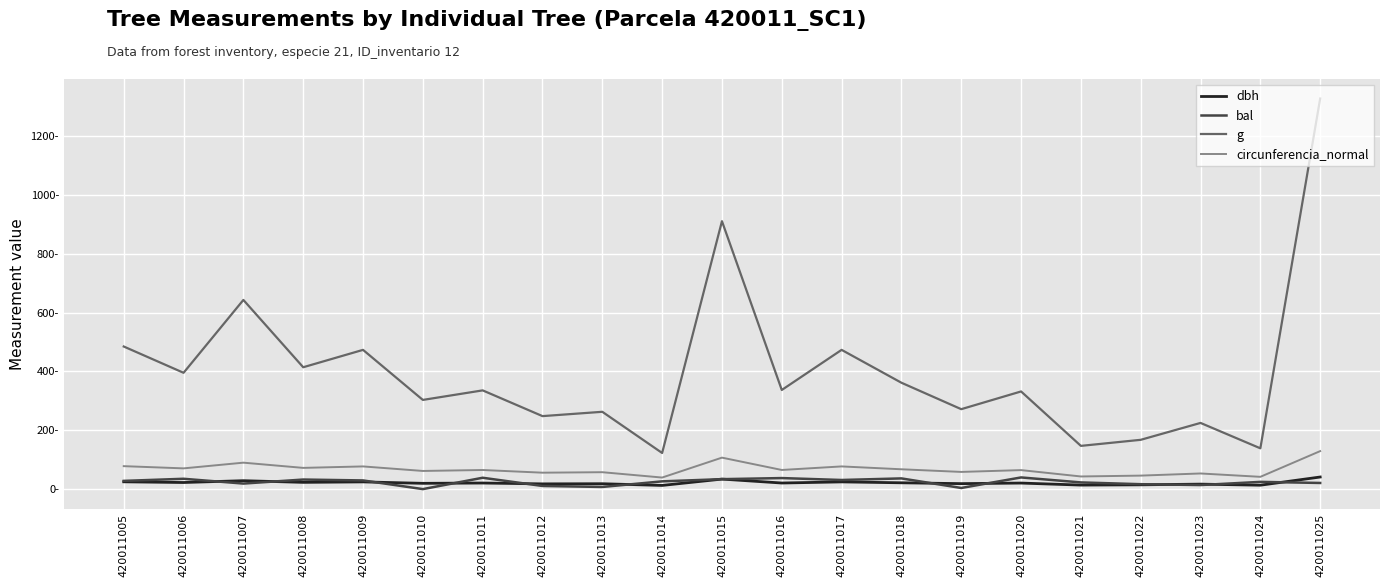

What are all the series names shown in the legend?

dbh, bal, g, circunferencia_normal